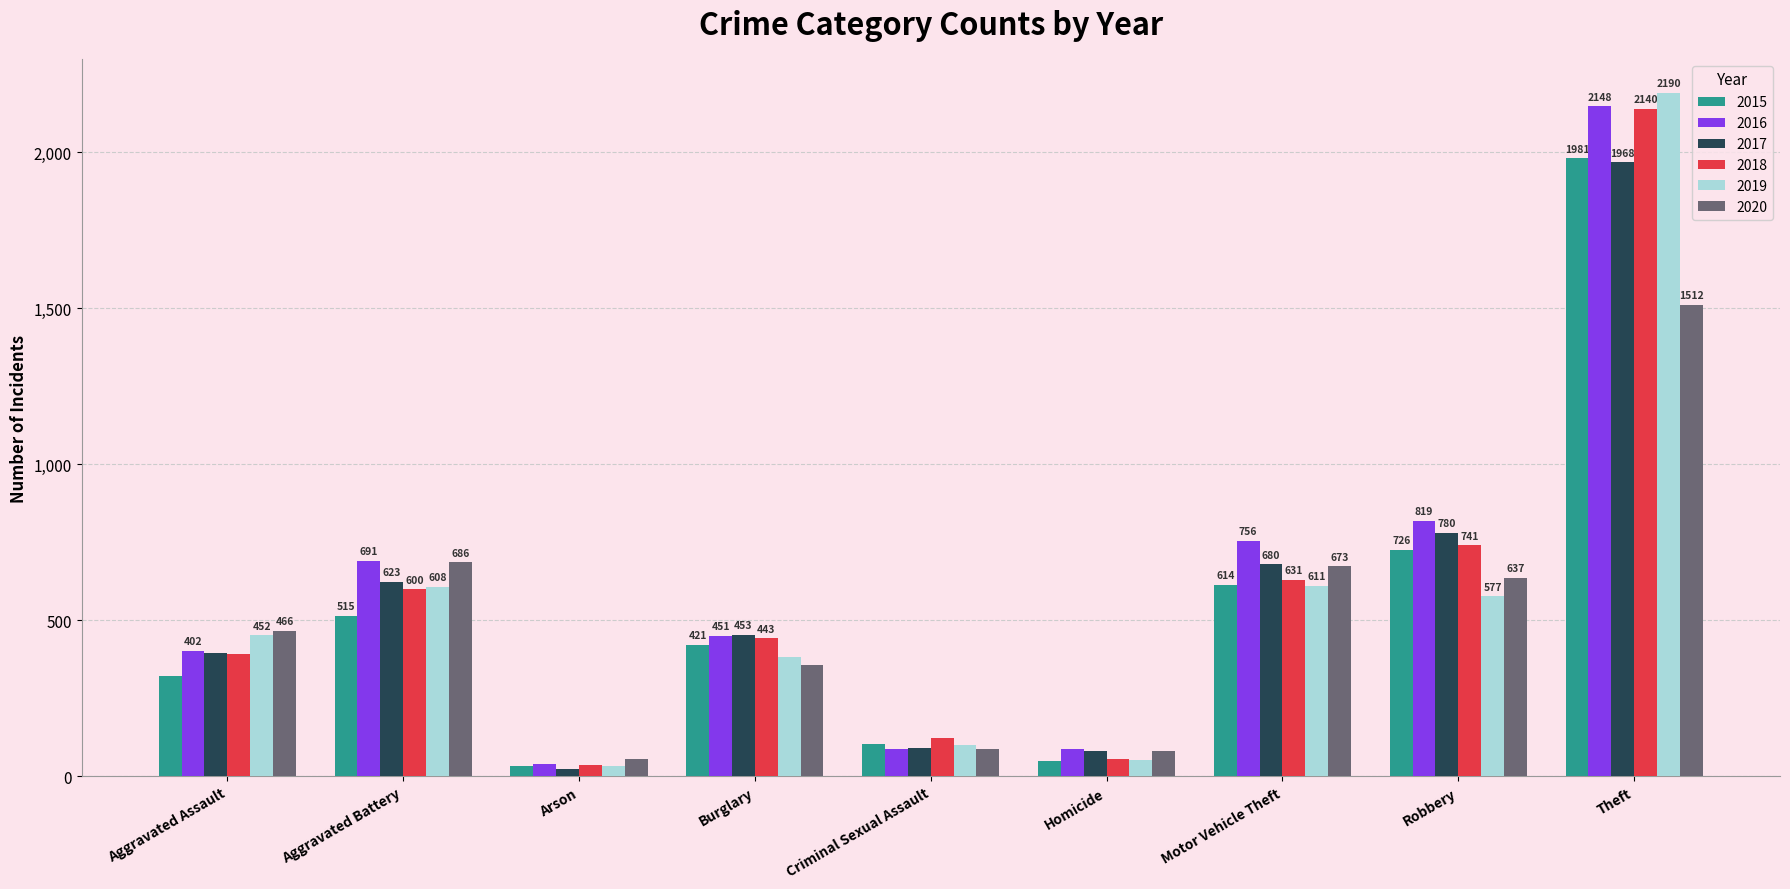

Count the number of data series in this chart.

6